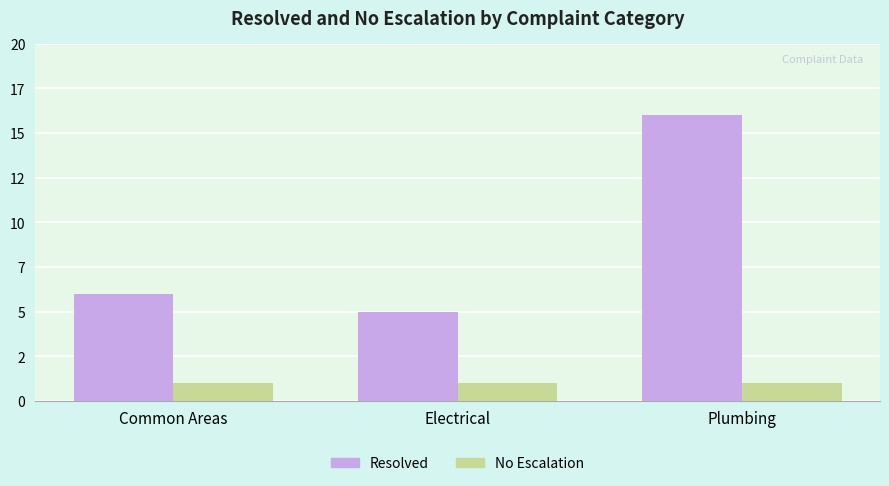

Does the chart contain any negative values?

No